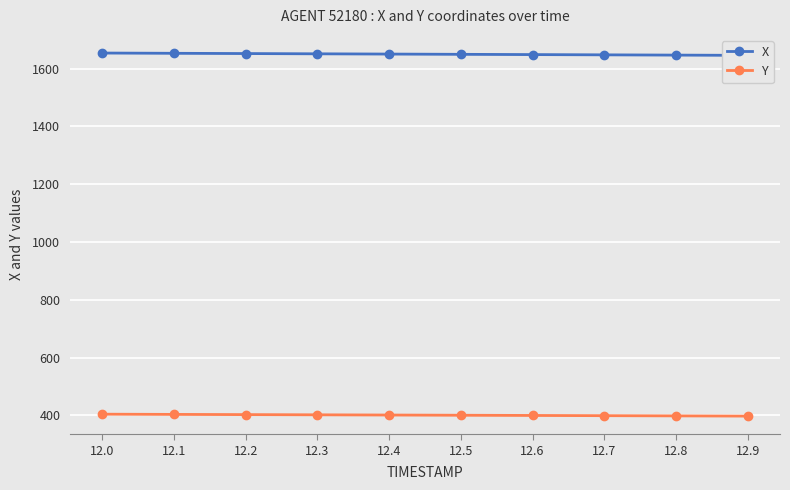

What is the difference between the Y values at 12.9 and 12.1?

5.9